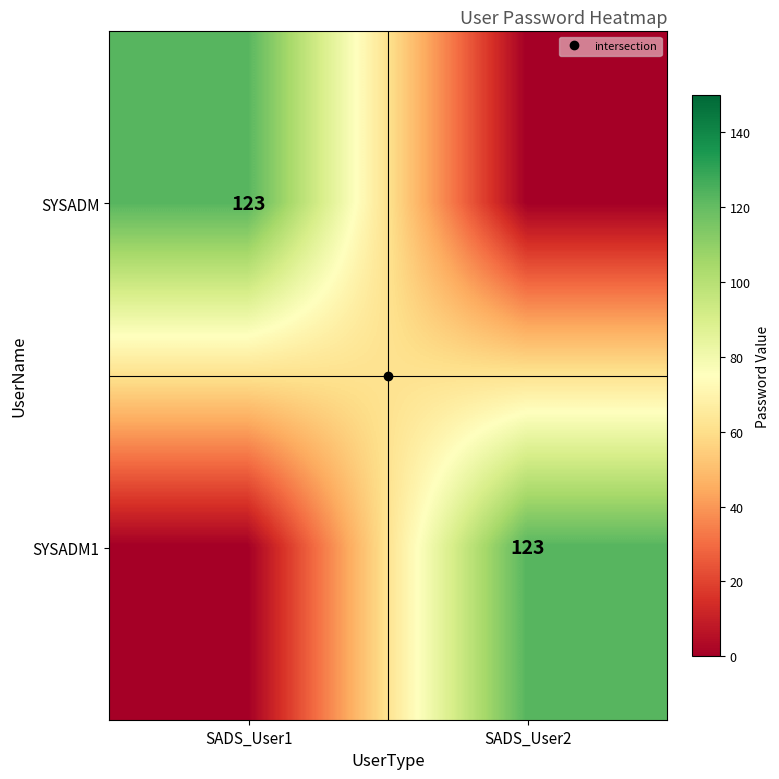

At how many categories does at least one series exceed 120?

2